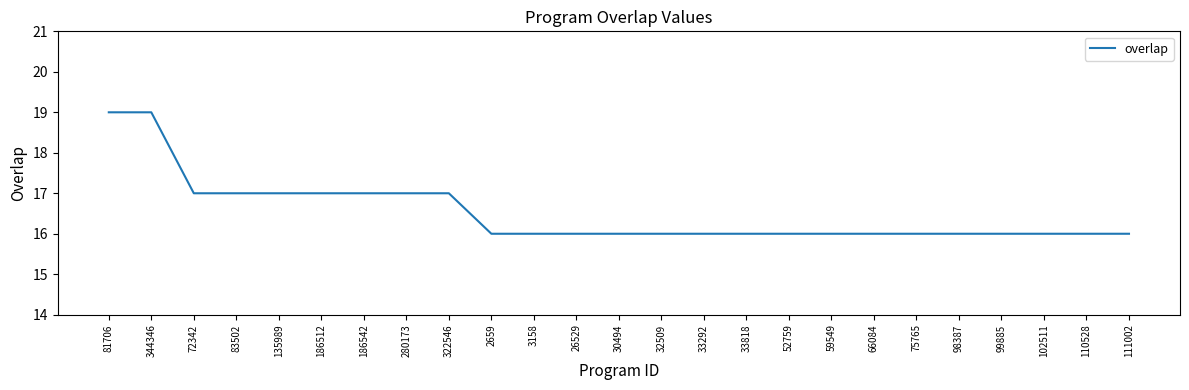

What value does the data have at 72342?

17